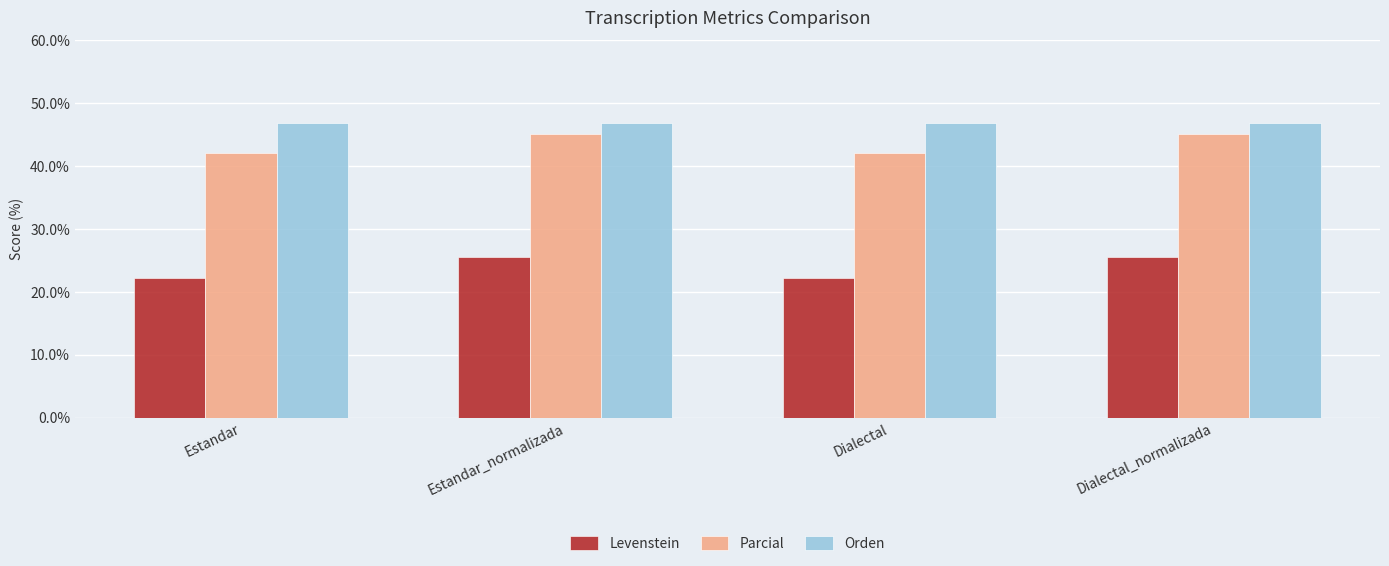

Reading right to left, transcribe all the data shown in this chart.

Levenstein: Dialectal_normalizada=25.6	Dialectal=22.2	Estandar_normalizada=25.6	Estandar=22.2
Parcial: Dialectal_normalizada=45.1	Dialectal=42.1	Estandar_normalizada=45.1	Estandar=42.1
Orden: Dialectal_normalizada=46.9	Dialectal=46.9	Estandar_normalizada=46.9	Estandar=46.9